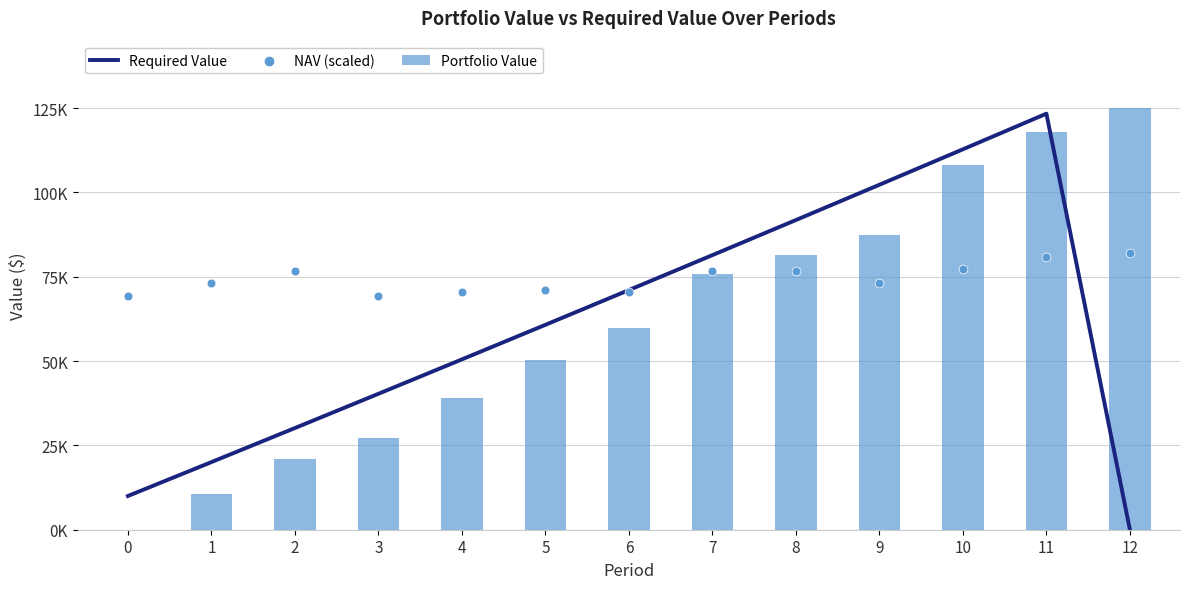

Is the value of Portfolio Value at 2 greater than the value of Required Value at 12?

Yes